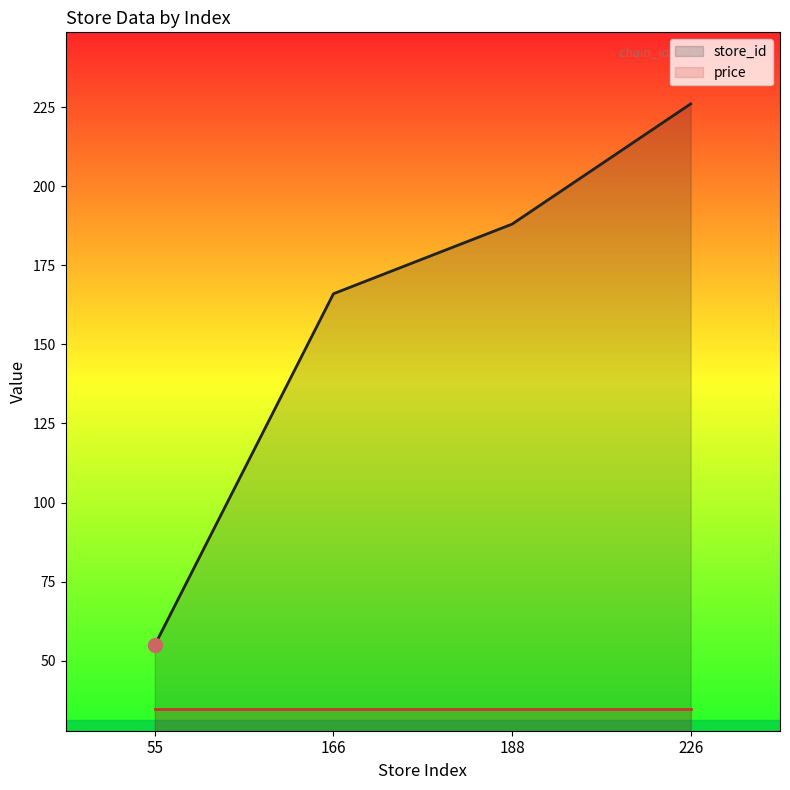

True or false: store_id and price cross at least once.

False